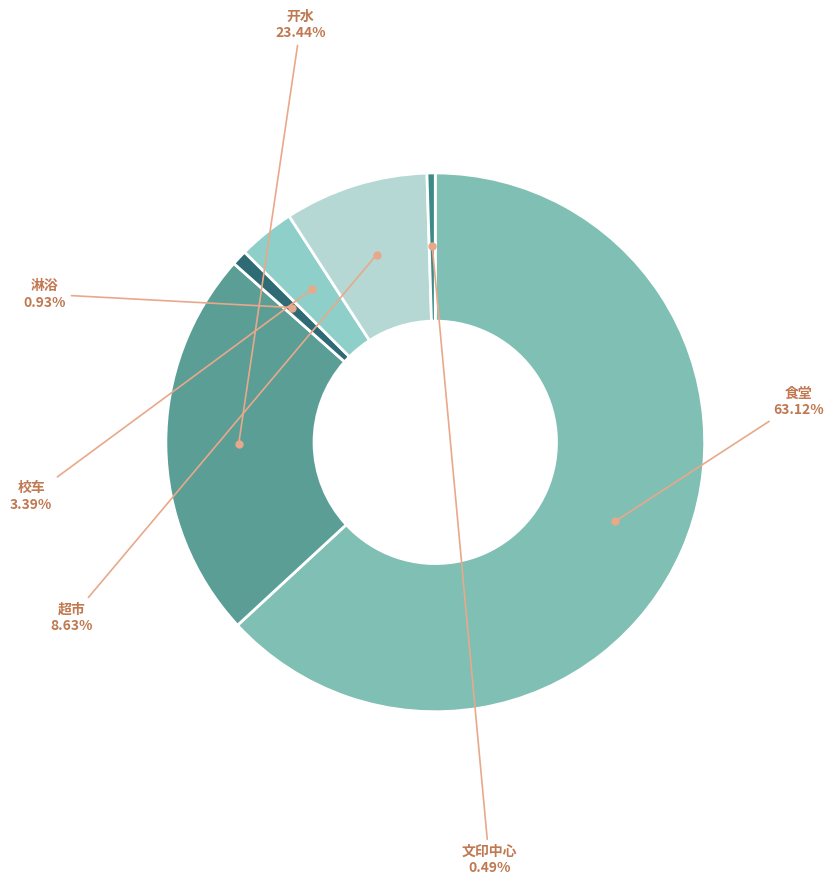

True or false: 文印中心 accounts for 0% of the total.

True